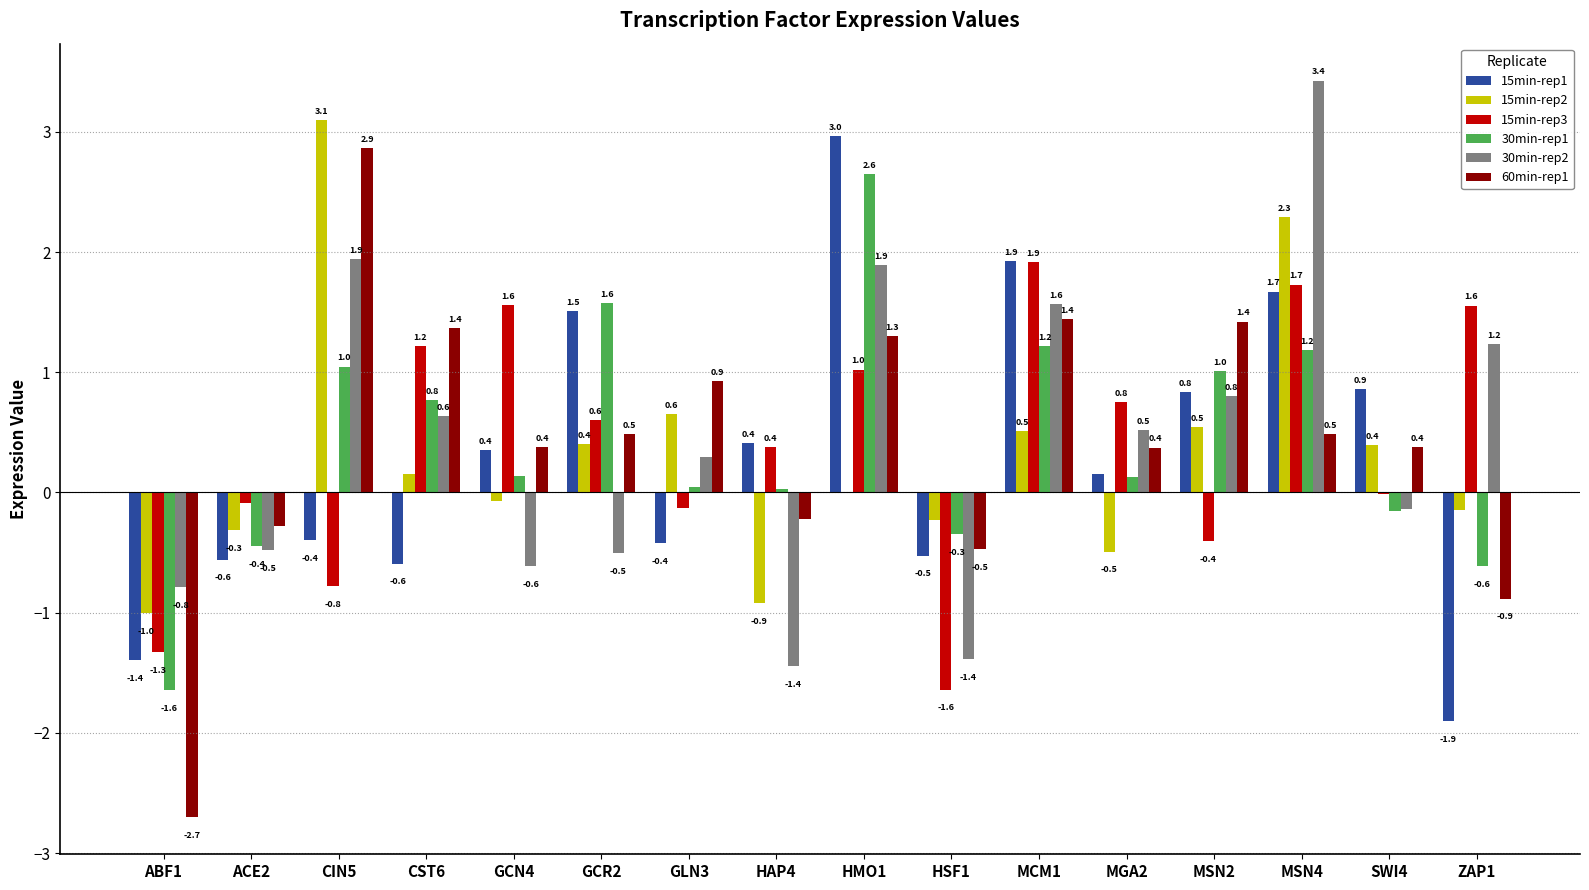

At which category is the sum across all series the highest?

MSN4